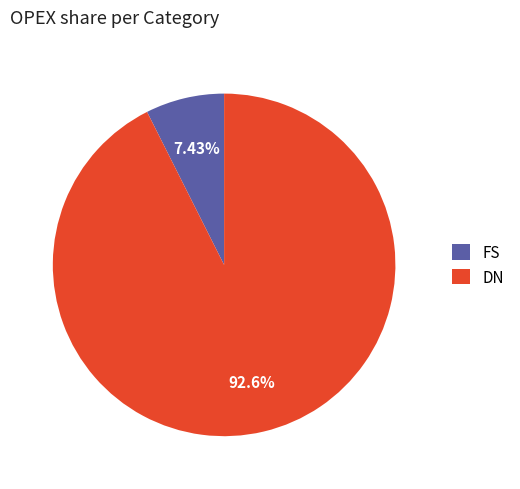

Combined, do DN and FS account for over 50%?

Yes